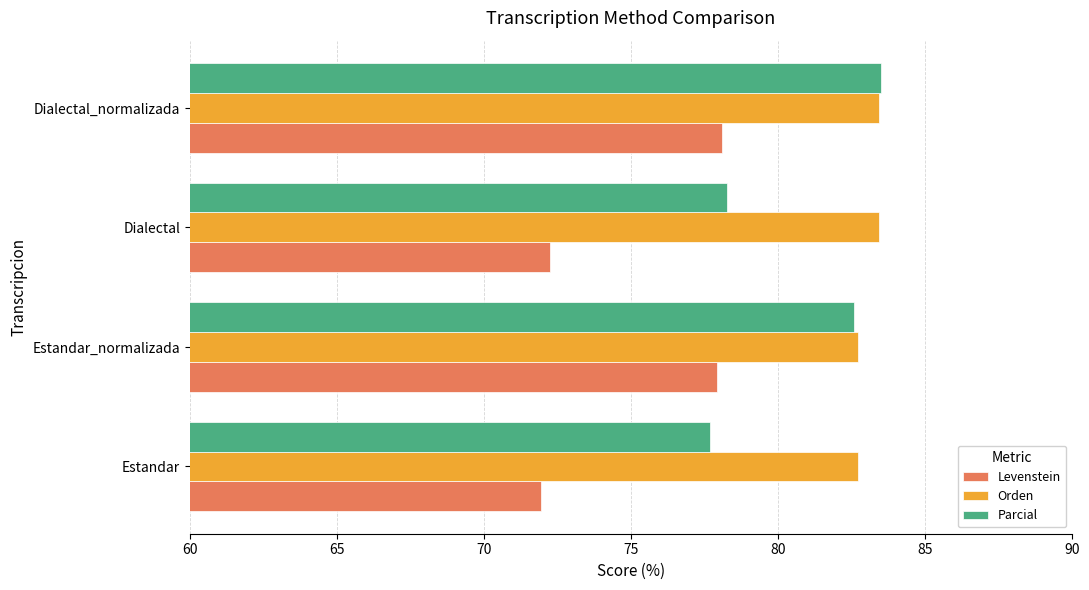

How many values in the Parcial series exceed 82?

2